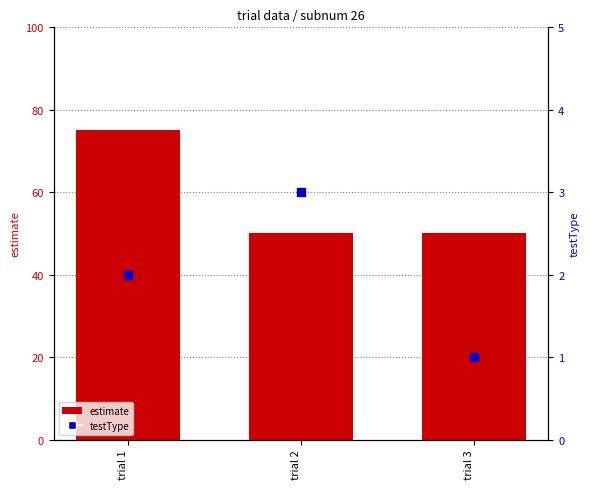

Which series reaches the minimum Y coordinate?

testType